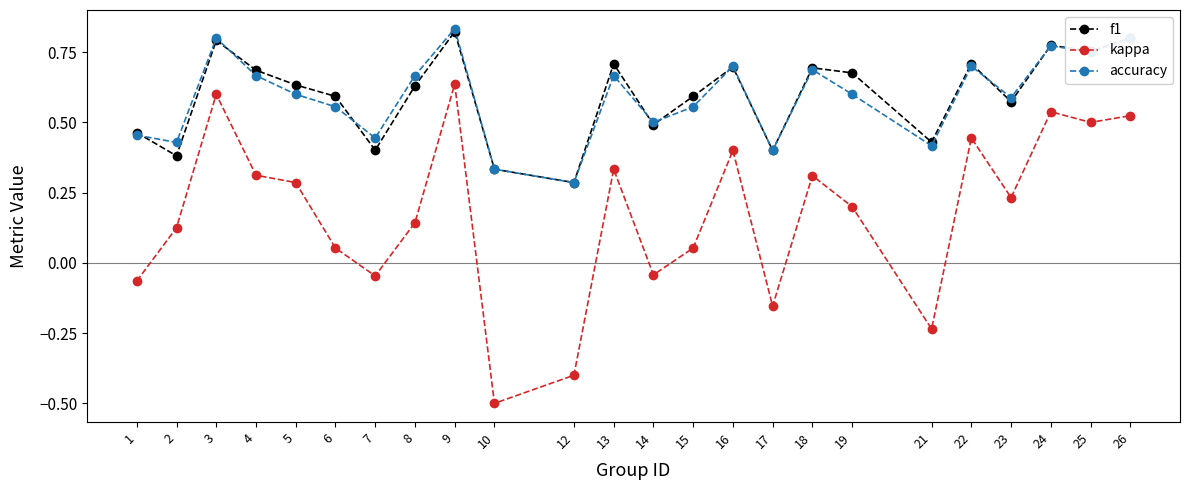

What is the sum of all accuracy values?

14.2